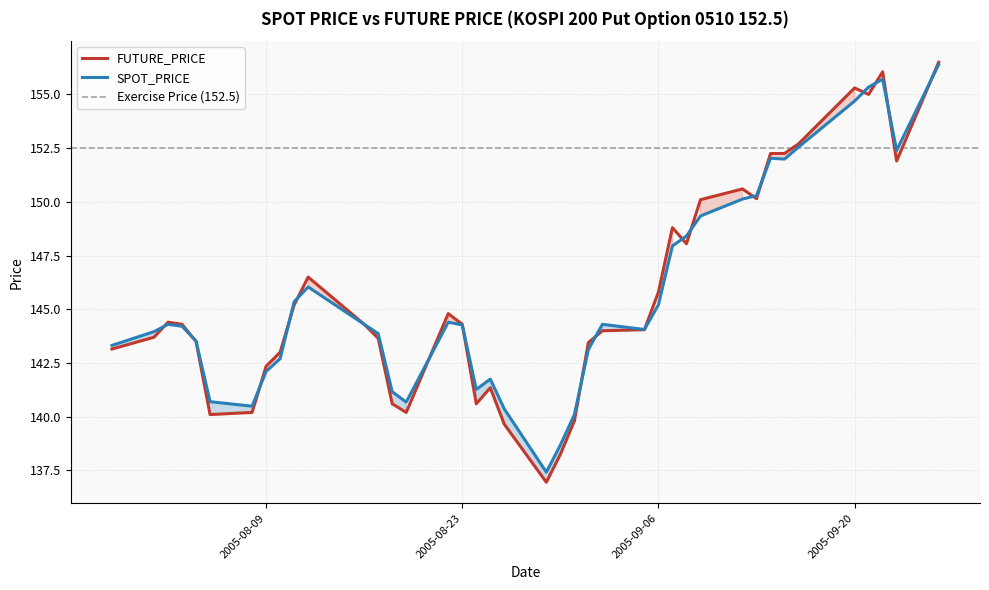

Between 2005-08-16 and 2005-08-05, which is larger?

2005-08-16